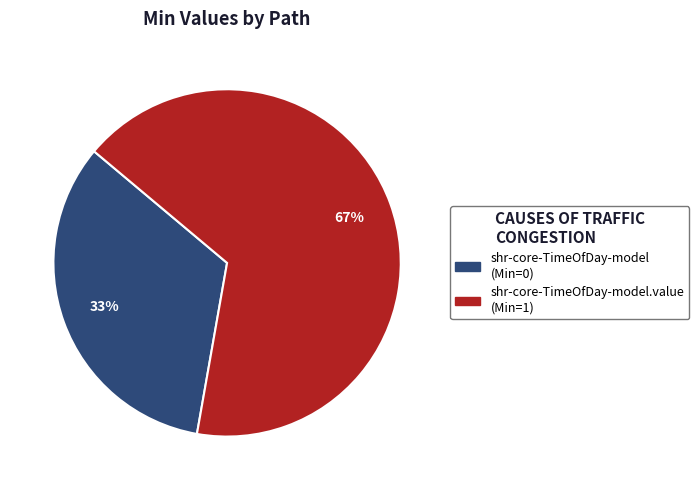

To the nearest percent, what is the average slice percentage?

50%